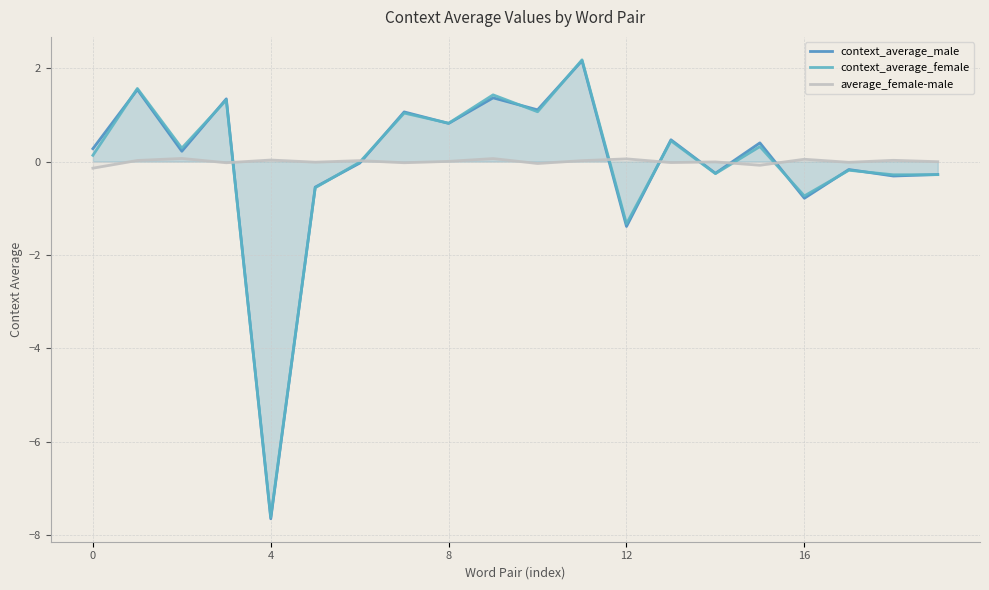

What is the sum of the context_average_female values at 9 and 14?

1.2